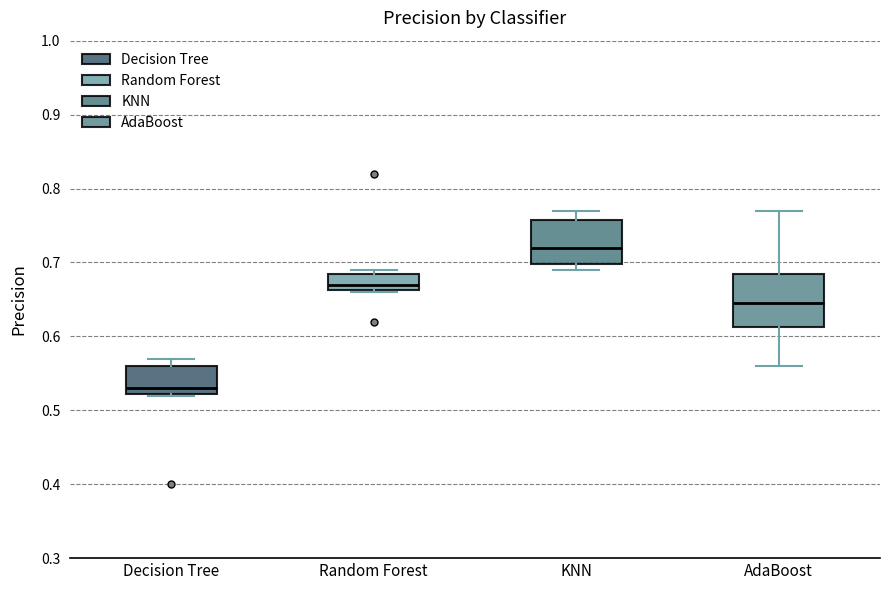

Reading left to right, transcribe this box plot: for each box, give where its median line is, the range the box spans, and where its two whiskers end, as read against the y-axis. The values are not printed on the chart, so give them approximately, as read against the axis.

Decision Tree: median 0.53, box 0.52 to 0.56, whiskers 0.52 to 0.57
Random Forest: median 0.67, box 0.66 to 0.69, whiskers 0.66 to 0.69 (just above the box's upper edge)
KNN: median 0.72, box 0.70 to 0.76, whiskers 0.69 to 0.77
AdaBoost: median 0.65, box 0.61 to 0.69, whiskers 0.56 to 0.77